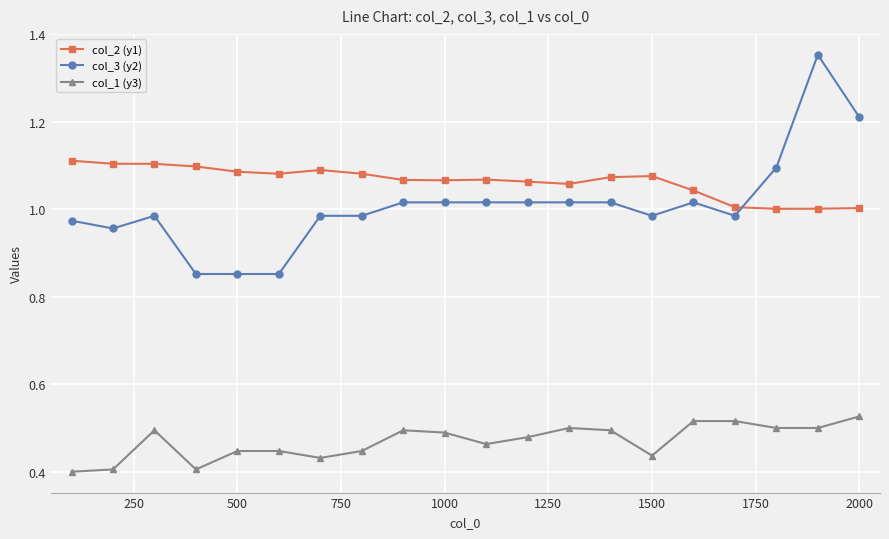

How many lines are shown in the chart?

3